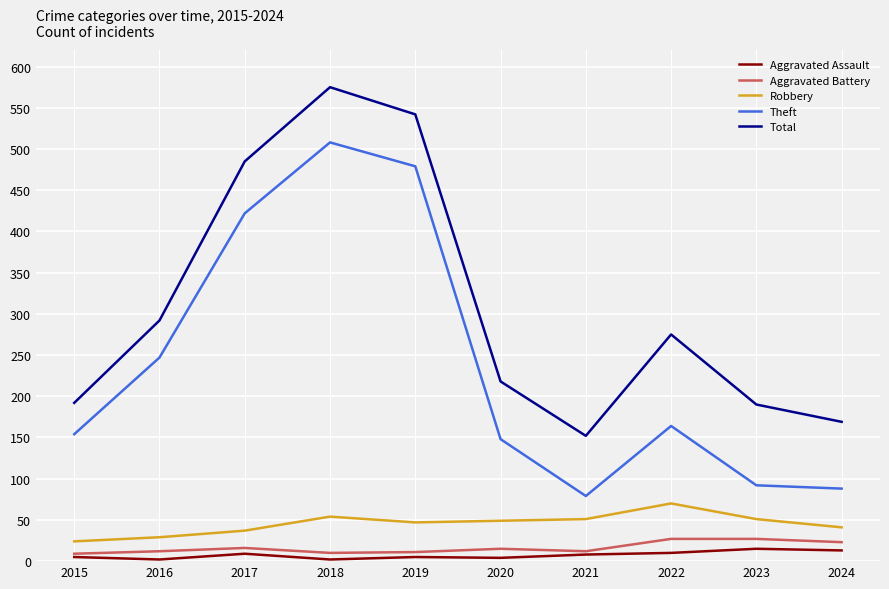

What is the highest value of the Aggravated Assault series?

15